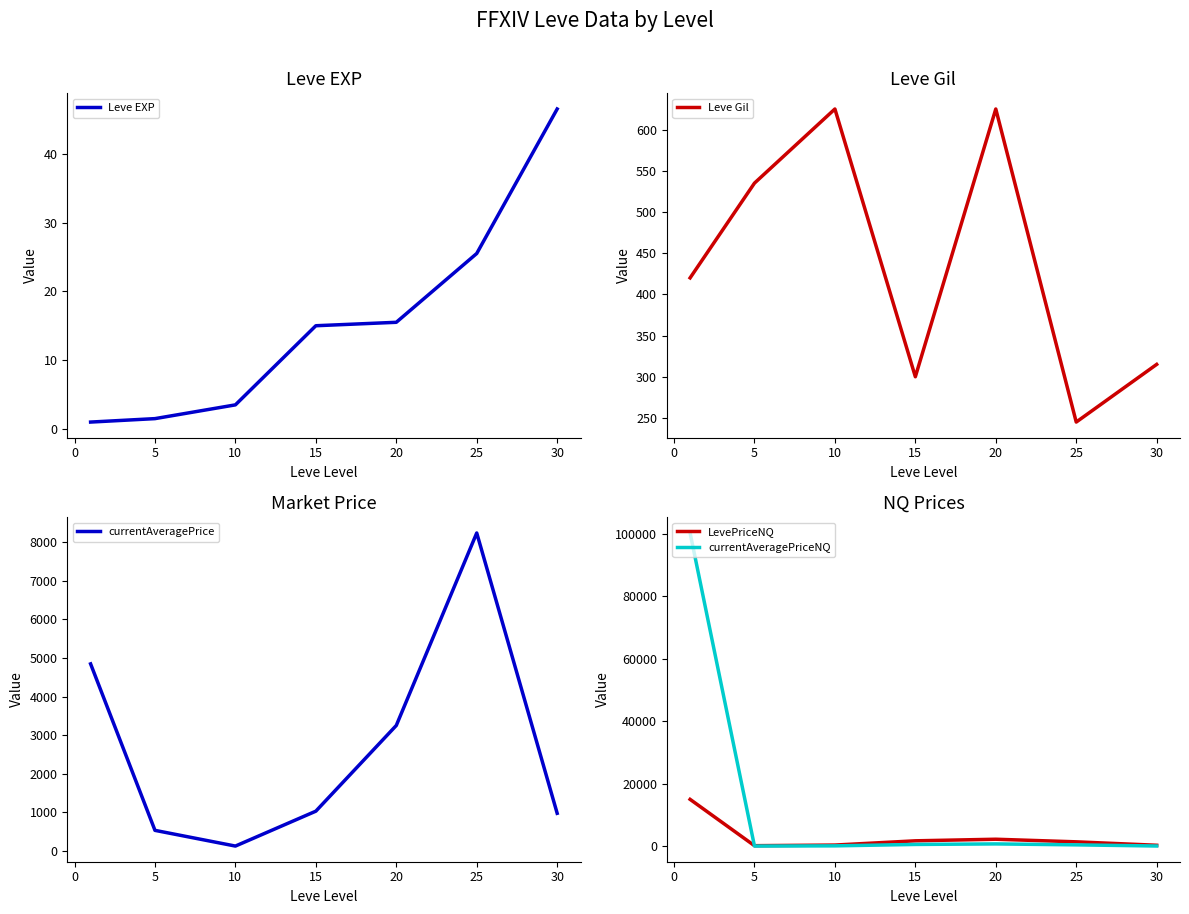

True or false: currentAveragePrice and Leve EXP intersect in this chart.

False